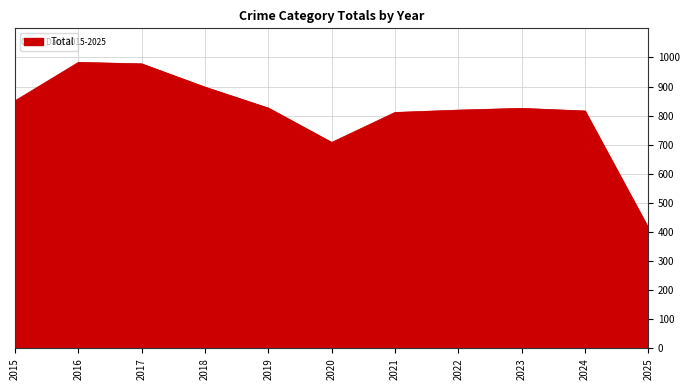

What is the change in value from 2015 to 2017?

+127